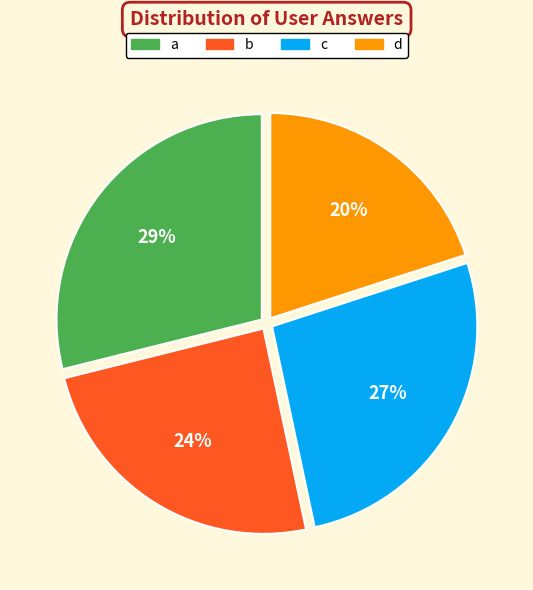

What is the ratio of the value at b to the value at a?

0.8